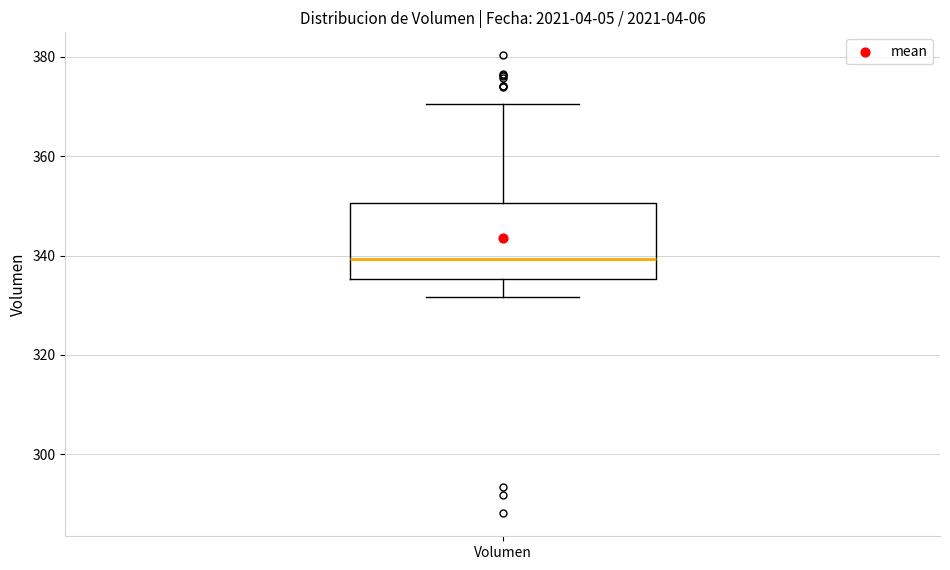

Read this box plot against the y-axis: the position of the median line, the range covered by the box, and the ends of both whiskers. The values are not printed on the chart, so give them approximately, as read against the axis.

median 340, box 336 to 350, whiskers 332 to 370